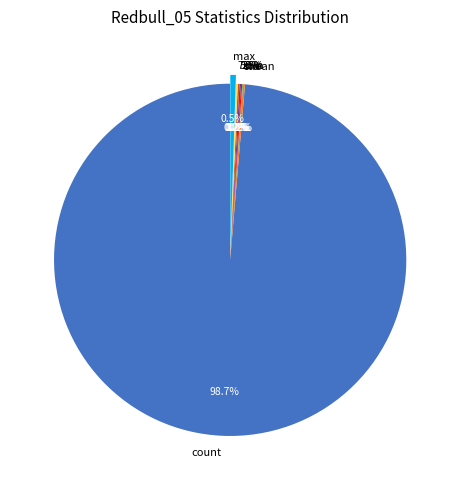

Is it true that count is 99% of the pie?

True